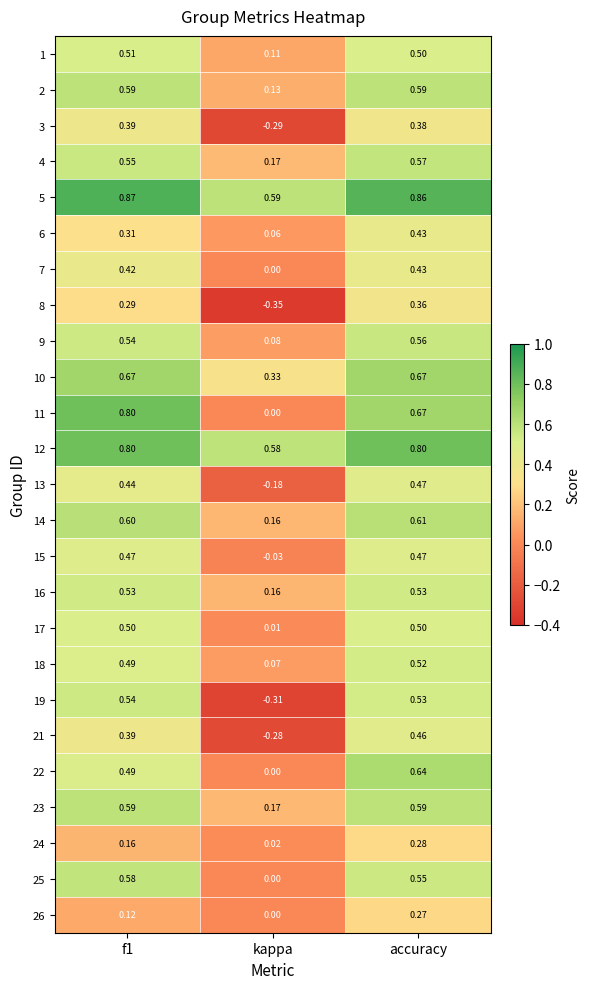

How many distinct data groups are displayed?

25